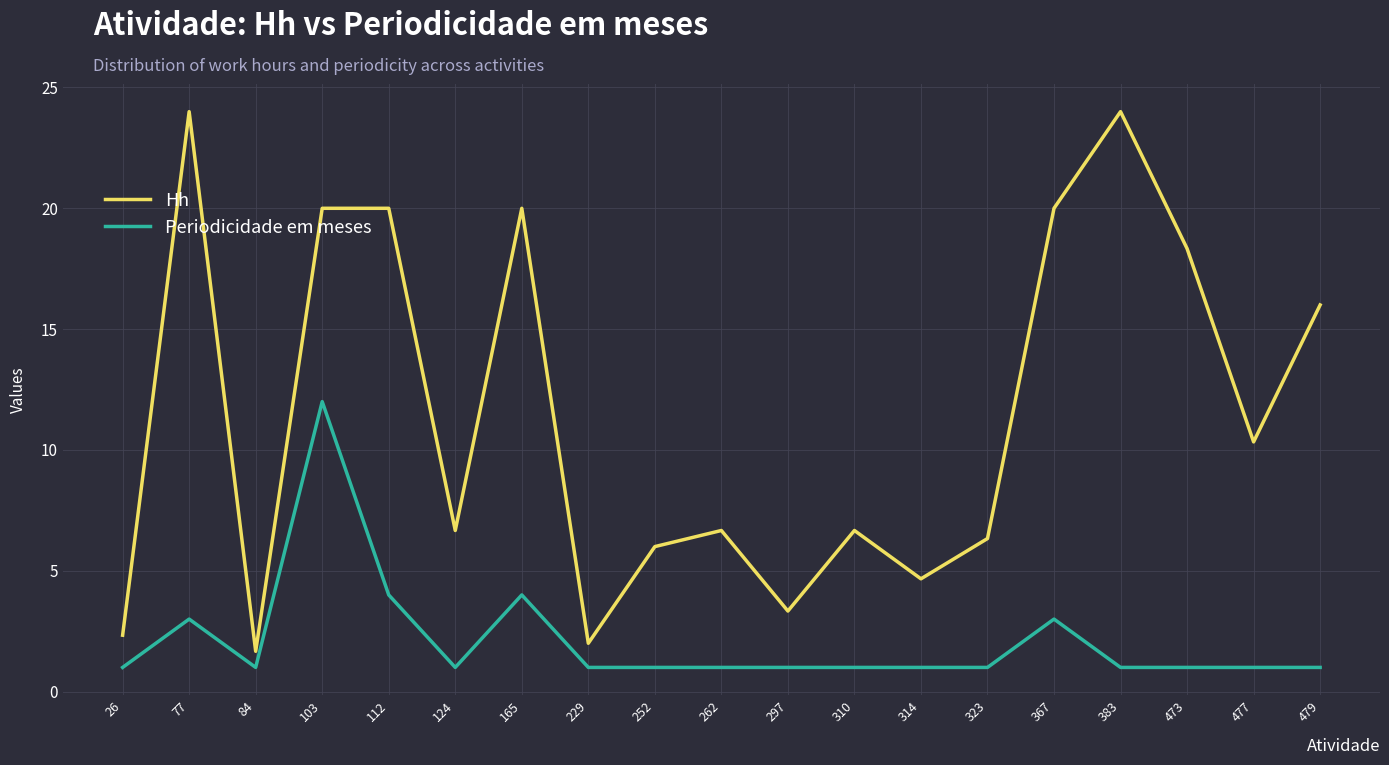

Reading left to right, list all the values displayed in this chart.

Hh: 26=2.3	77=24.0	84=1.7	103=20.0	112=20.0	124=6.7	165=20.0	229=2.0	252=6.0	262=6.7	297=3.3	310=6.7	314=4.7	323=6.3	367=20.0	383=24.0	473=18.3	477=10.3	479=16.0
Periodicidade em meses: 26=1.0	77=3.0	84=1.0	103=12.0	112=4.0	124=1.0	165=4.0	229=1.0	252=1.0	262=1.0	297=1.0	310=1.0	314=1.0	323=1.0	367=3.0	383=1.0	473=1.0	477=1.0	479=1.0